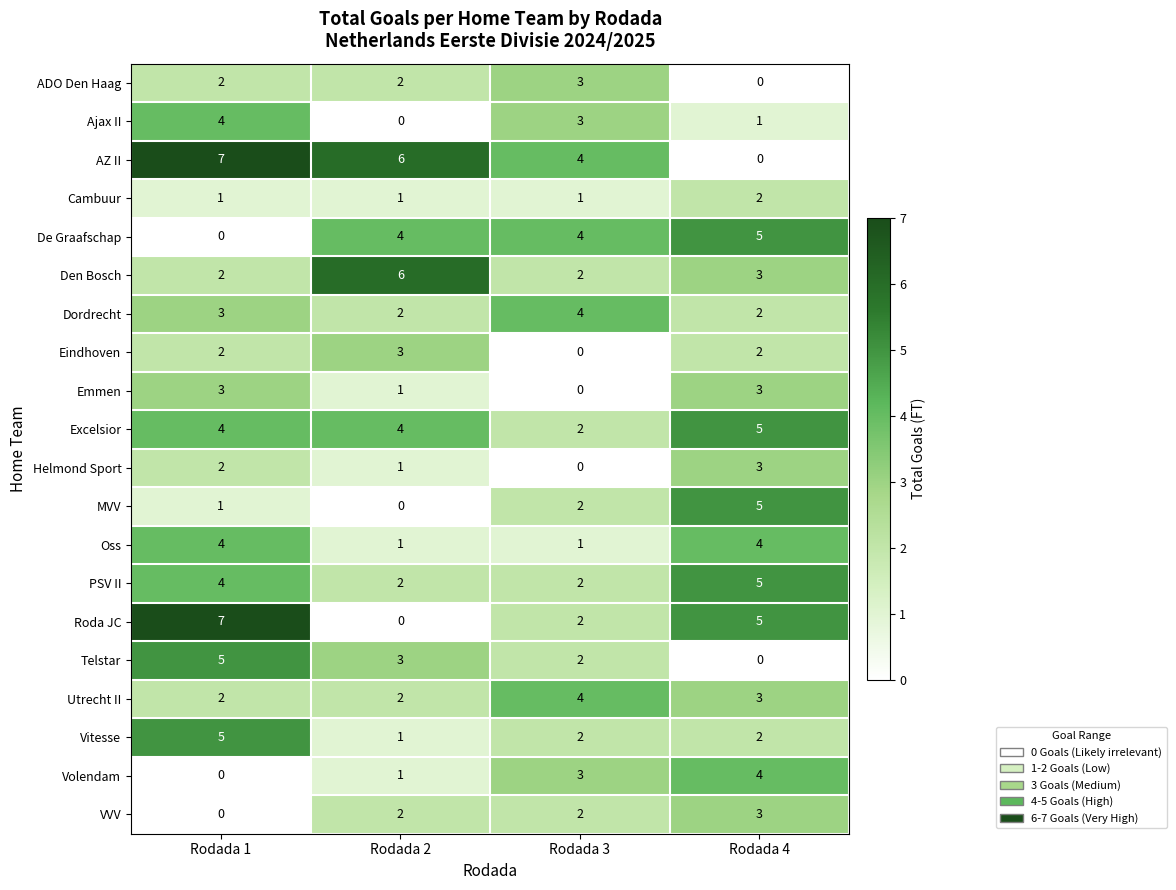

How many positive values does the Eindhoven series have?

3